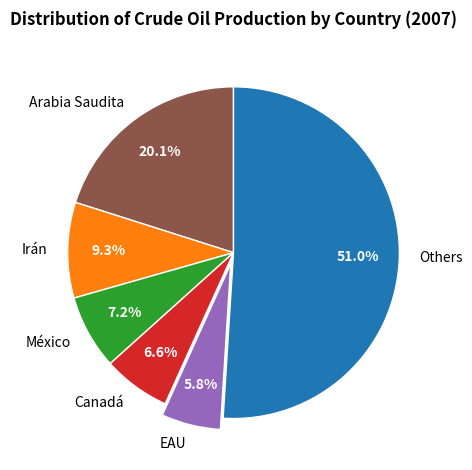

True or false: Irán accounts for 1% of the total.

False